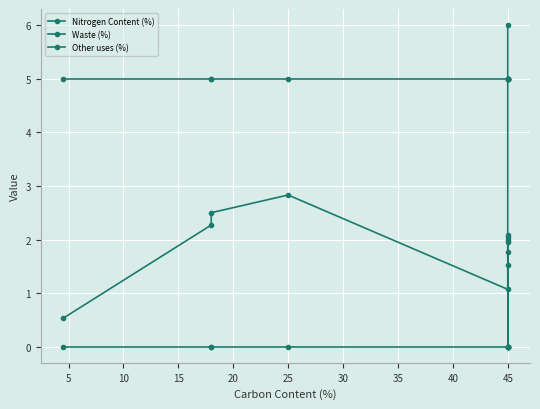

Reading left to right, transcribe all the data shown in this chart.

Nitrogen Content (%): 0.5	2.3	2.5	2.8	1.1	1.5	1.8	1.9	2.0	2.1	6.0
Waste (%): 5.0	5.0	5.0	5.0	5.0	5.0	5.0	5.0	5.0	5.0	5.0
Other uses (%): 0.0	0.0	0.0	0.0	0.0	0.0	0.0	0.0	2.0	0.0	0.0